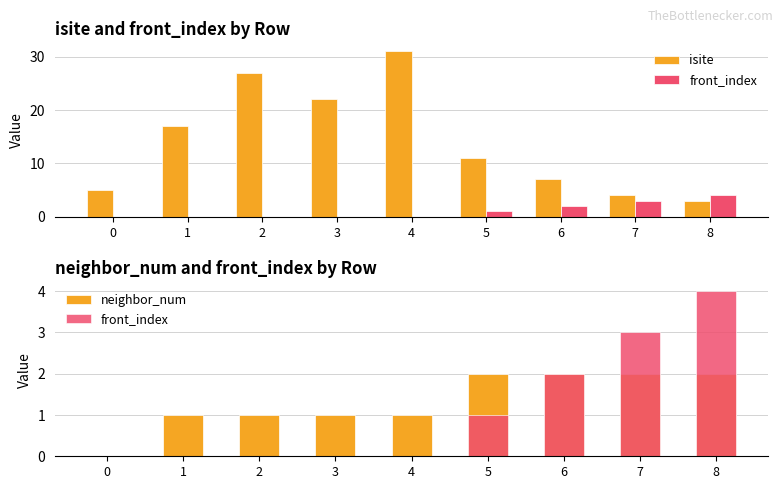

Rank the series at 7 from lowest to highest value.

neighbor_num, front_index, isite